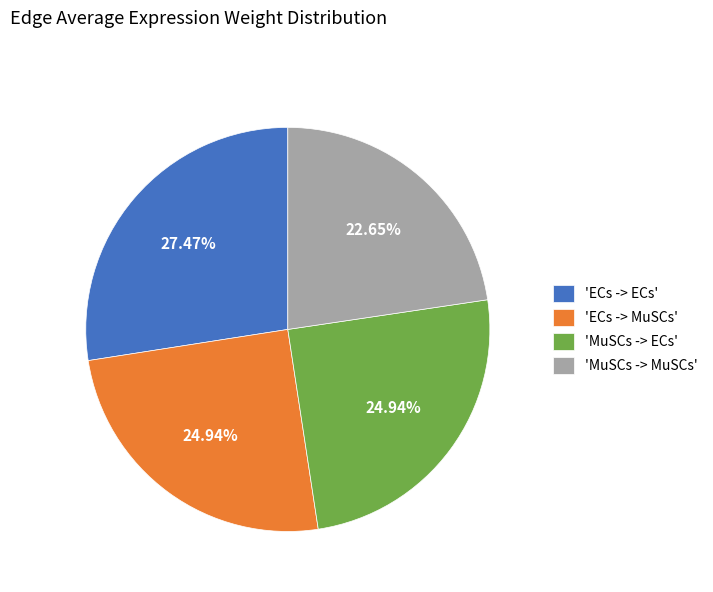

Count the number of slices in the pie.

4